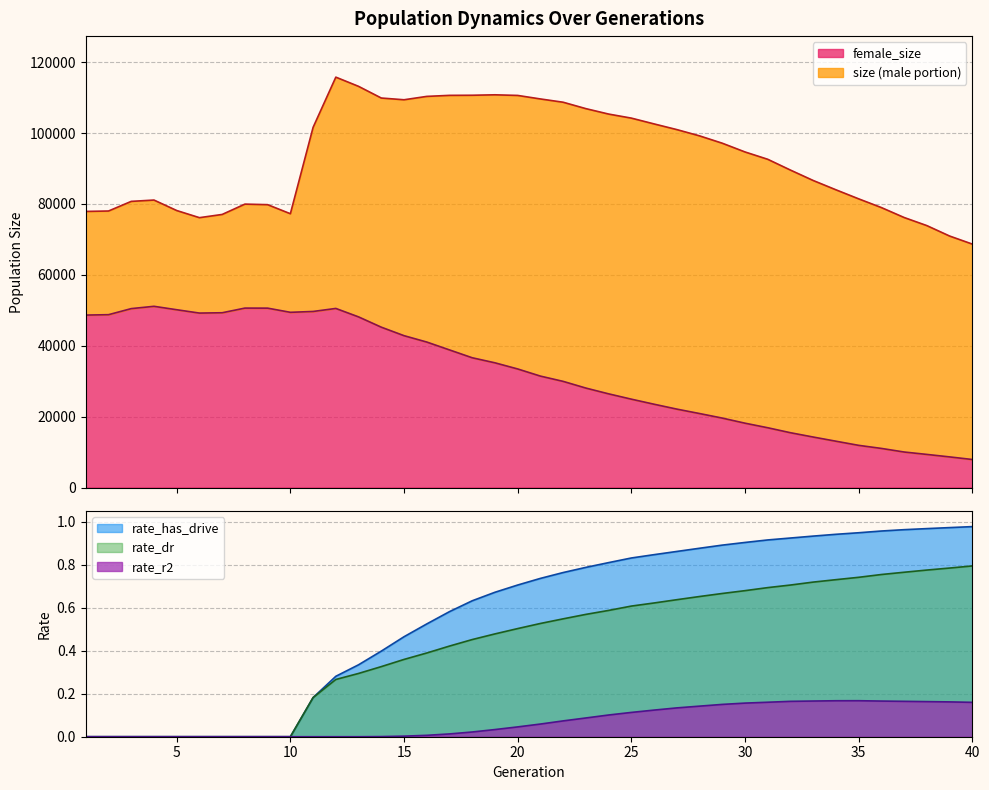

What is the minimum value for female_size?

7904